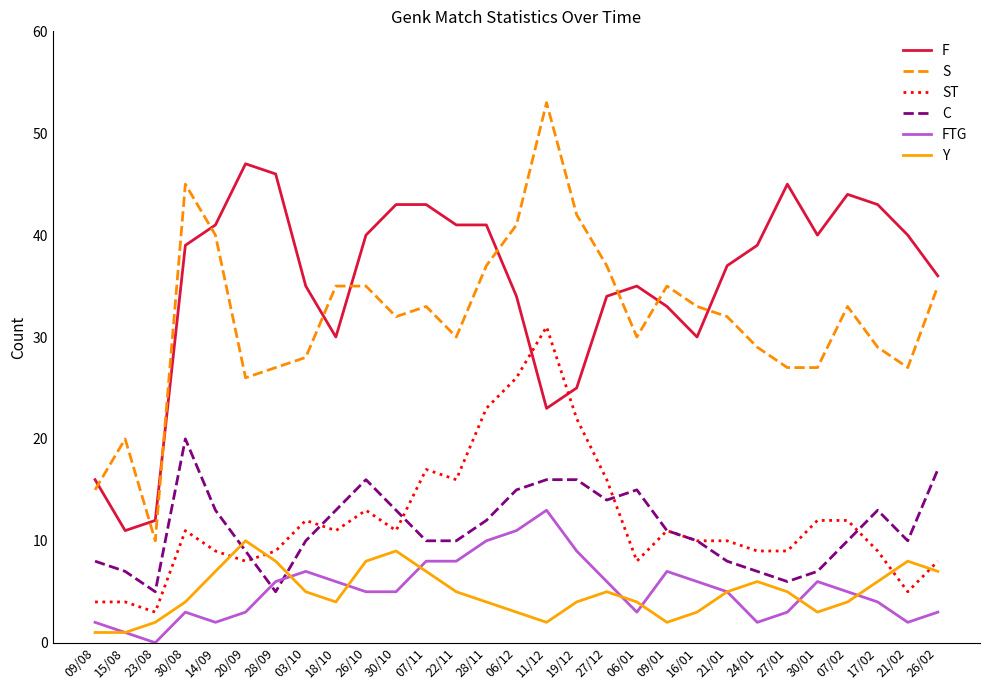

At how many categories does at least one series exceed 9?

29